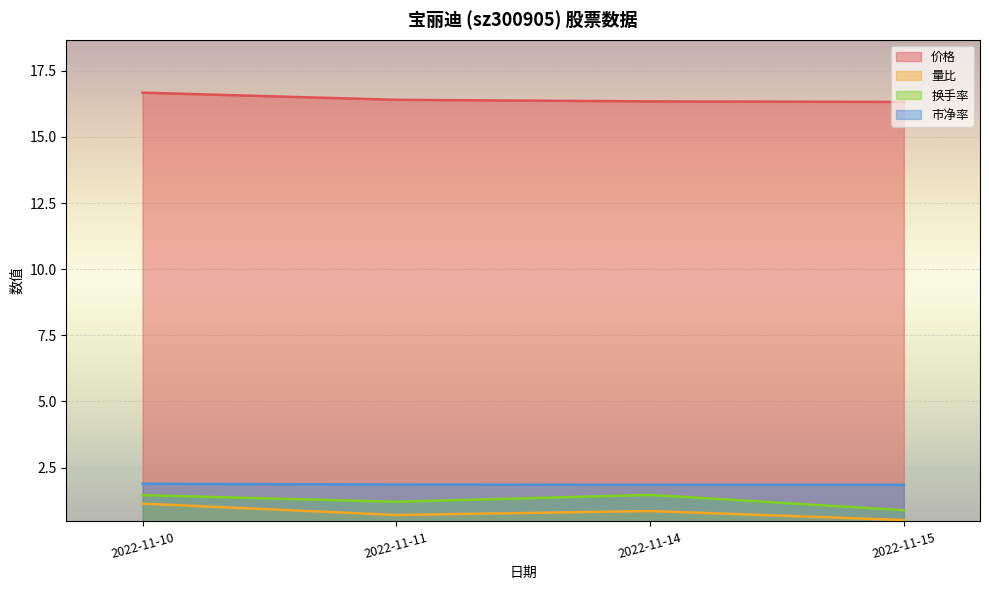

Reading right to left, what are all the values shown in this chart?

价格: 16.3	16.3	16.4	16.7
量比: 0.5	0.9	0.7	1.1
换手率: 0.9	1.5	1.2	1.5
市净率: 1.9	1.9	1.9	1.9